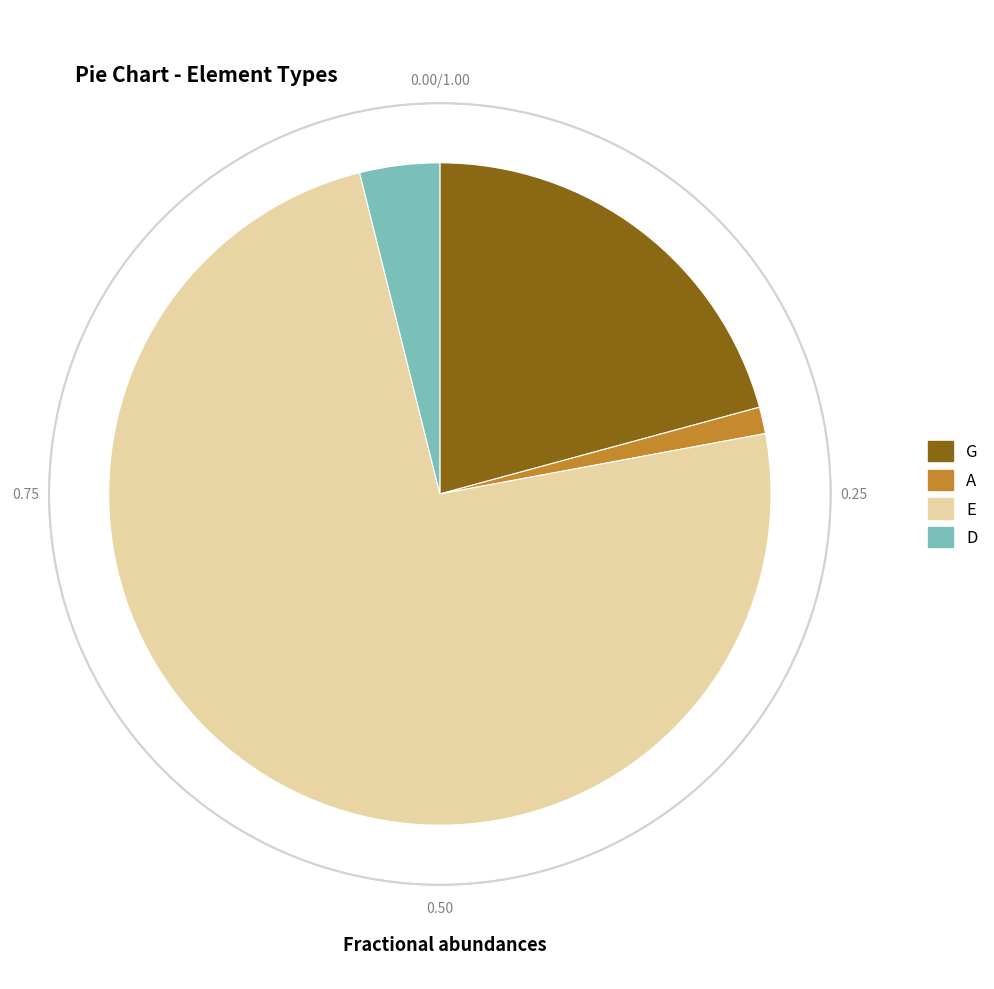

What percentage is the A slice, to the nearest percent?

1%